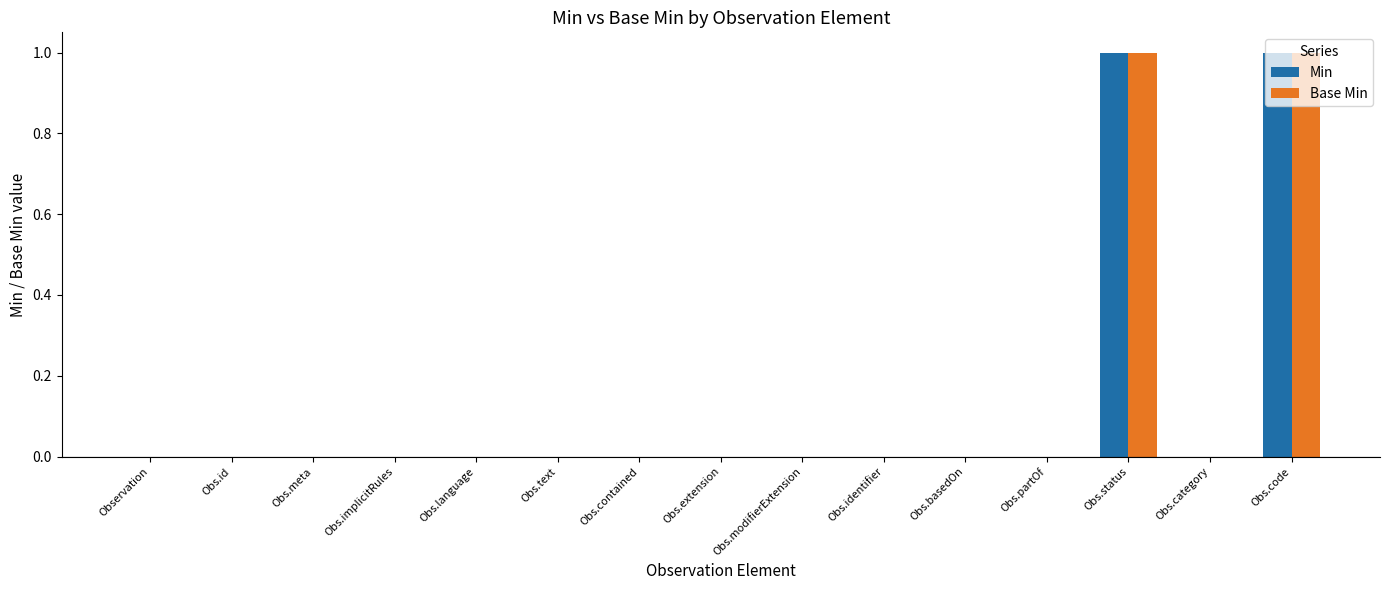

Reading right to left, transcribe all the data shown in this chart.

Min: 1	0	1	0	0	0	0	0	0	0	0	0	0	0	0
Base Min: 1	0	1	0	0	0	0	0	0	0	0	0	0	0	0